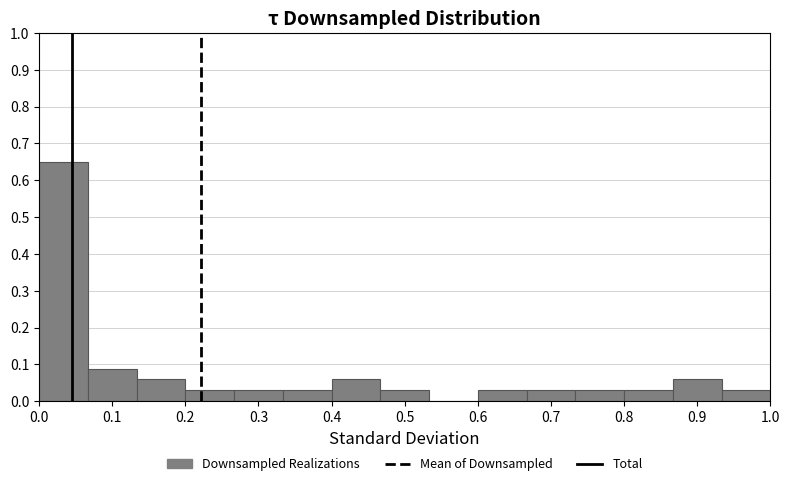

Reading left to right, transcribe this chart: for each bar, give the range it covers on the x-axis and its height. Neither the bar edges nor the heights are printed on the chart, so give them approximately, as read against the axes.

0.00 to 0.07: 0.65
0.07 to 0.13: 0.09
0.13 to 0.20: 0.06
0.20 to 0.27: 0.03
0.27 to 0.33: 0.03
0.33 to 0.40: 0.03
0.40 to 0.47: 0.06
0.47 to 0.53: 0.03
0.53 to 0.60: 0
0.60 to 0.67: 0.03
0.67 to 0.73: 0.03
0.73 to 0.80: 0.03
0.80 to 0.87: 0.03
0.87 to 0.93: 0.06
0.93 to 1.00: 0.03